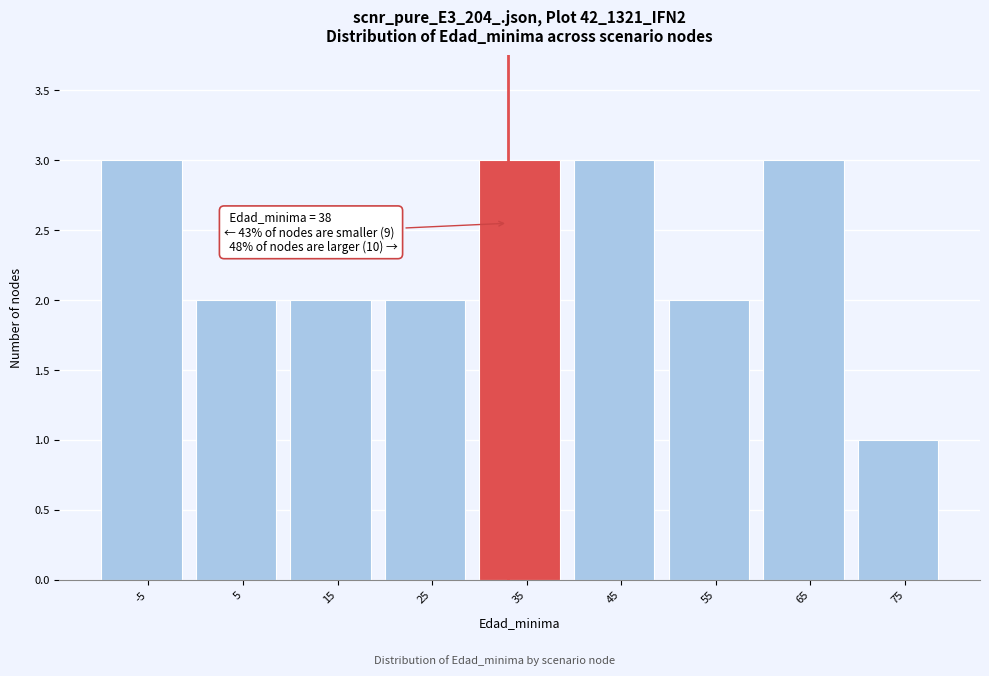

Reading right to left, list all the values displayed in this chart.

1	3	2	3	3	2	2	2	3